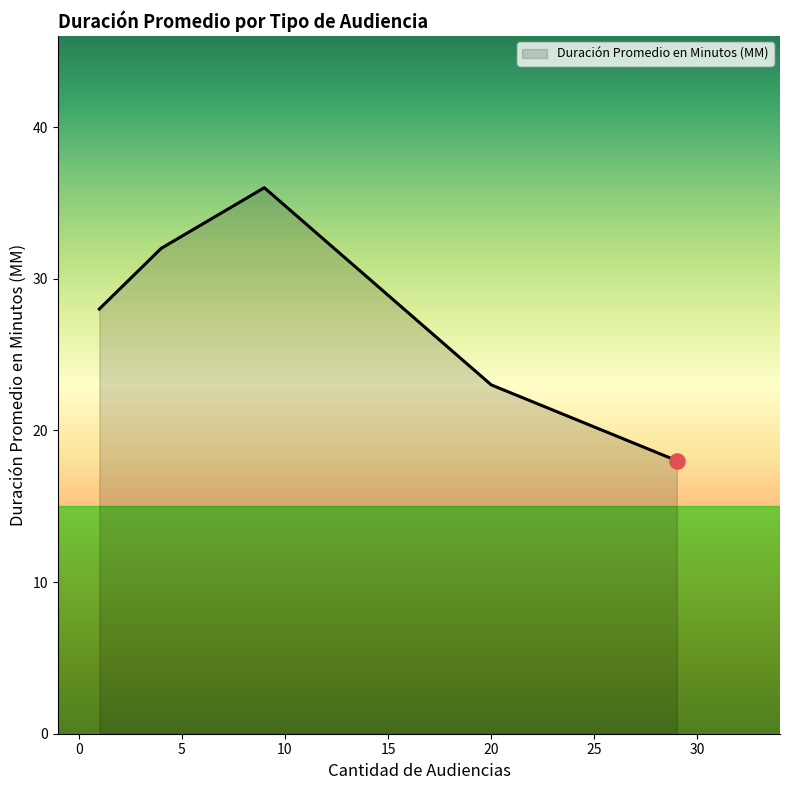

What is the difference between the maximum and minimum values?

18